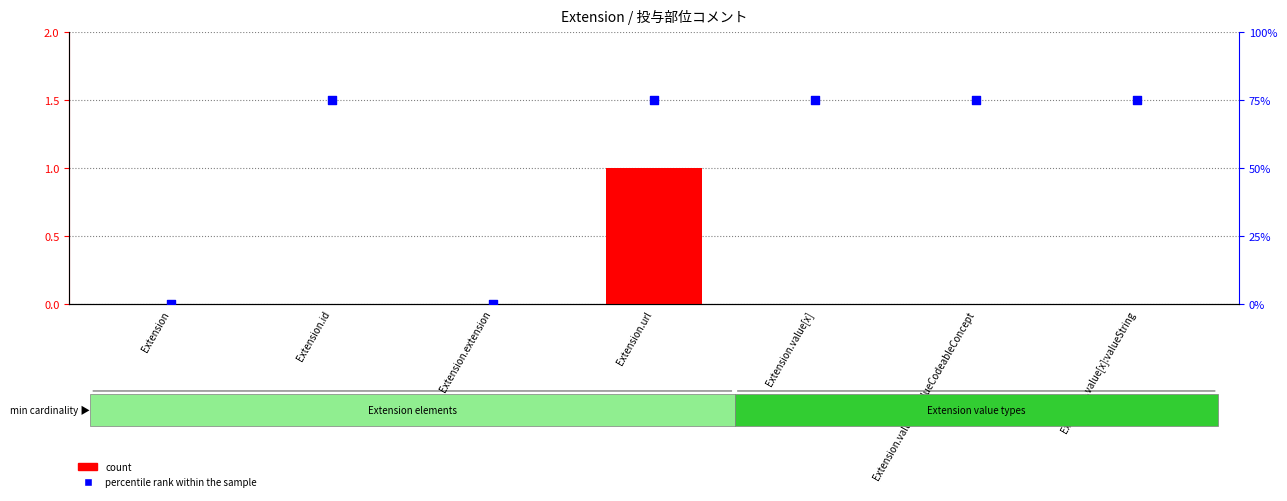

At how many categories does at least one series exceed 70?

5